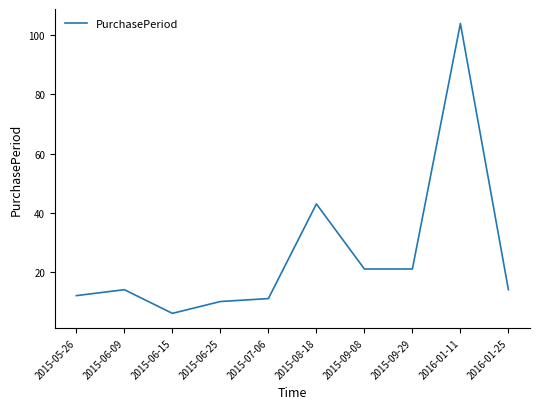

What is the change in value from 2015-06-15 to 2015-09-29?

+15